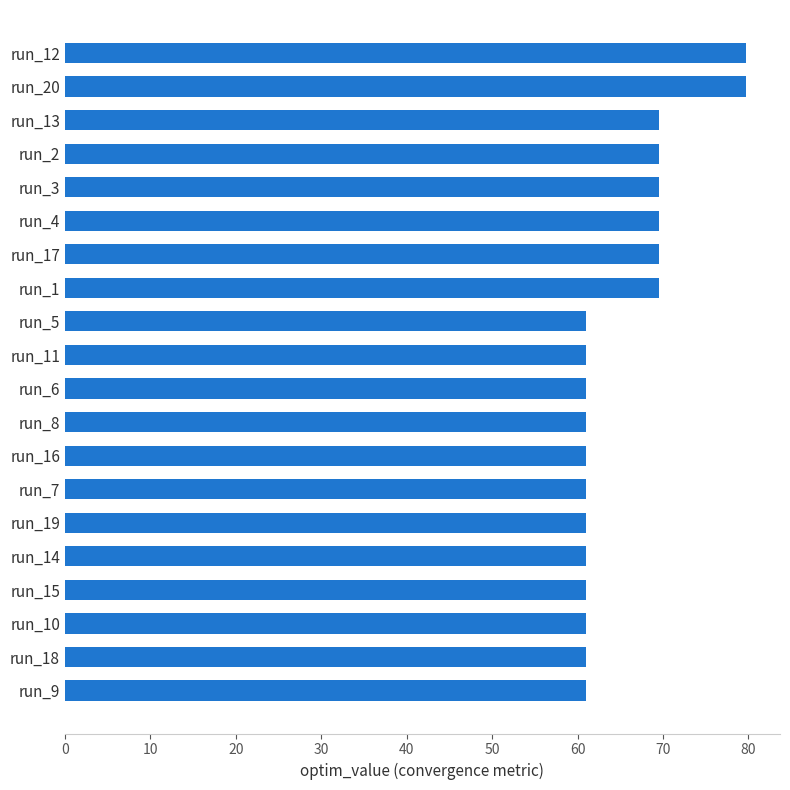

What is the ratio of the value at run_6 to the value at run_5?

1.0